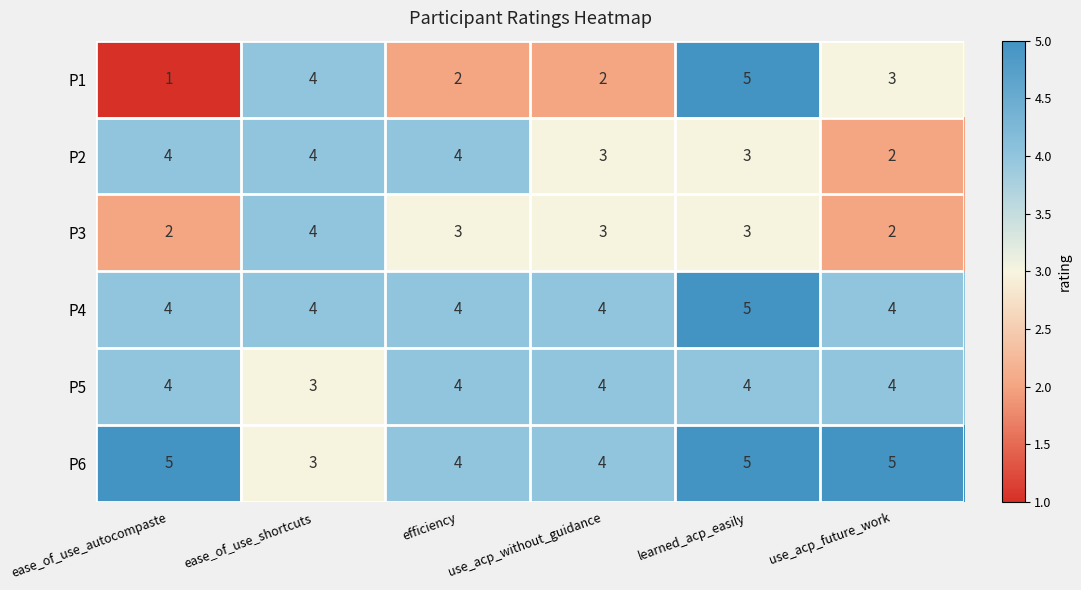

What is the average value of the P6 series?

4